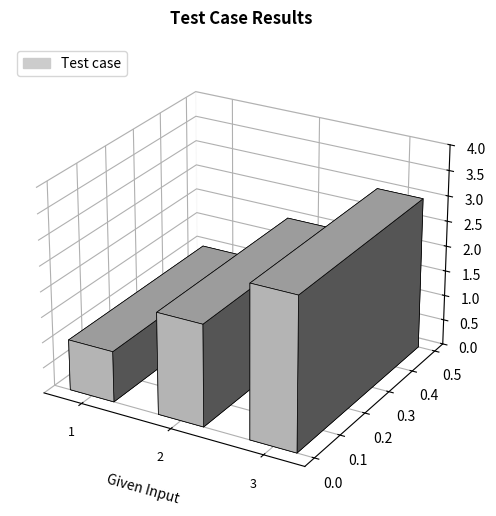

Where is the data nearest to the value 2?

2